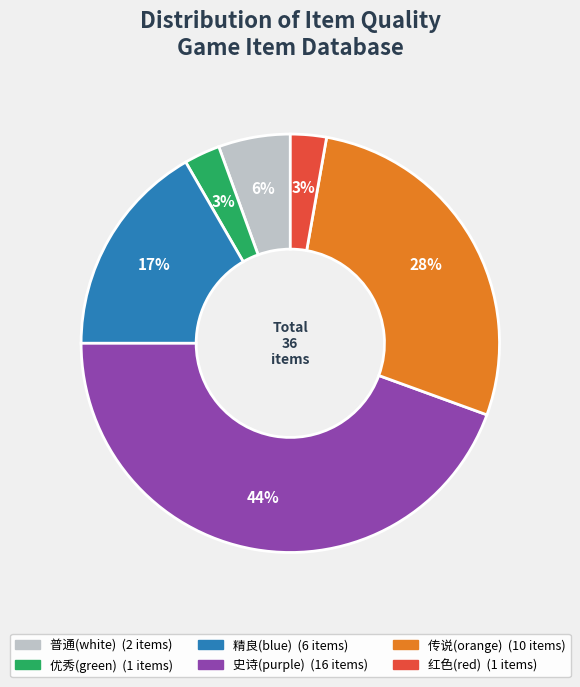

To the nearest percent, what is the average slice percentage?

17%